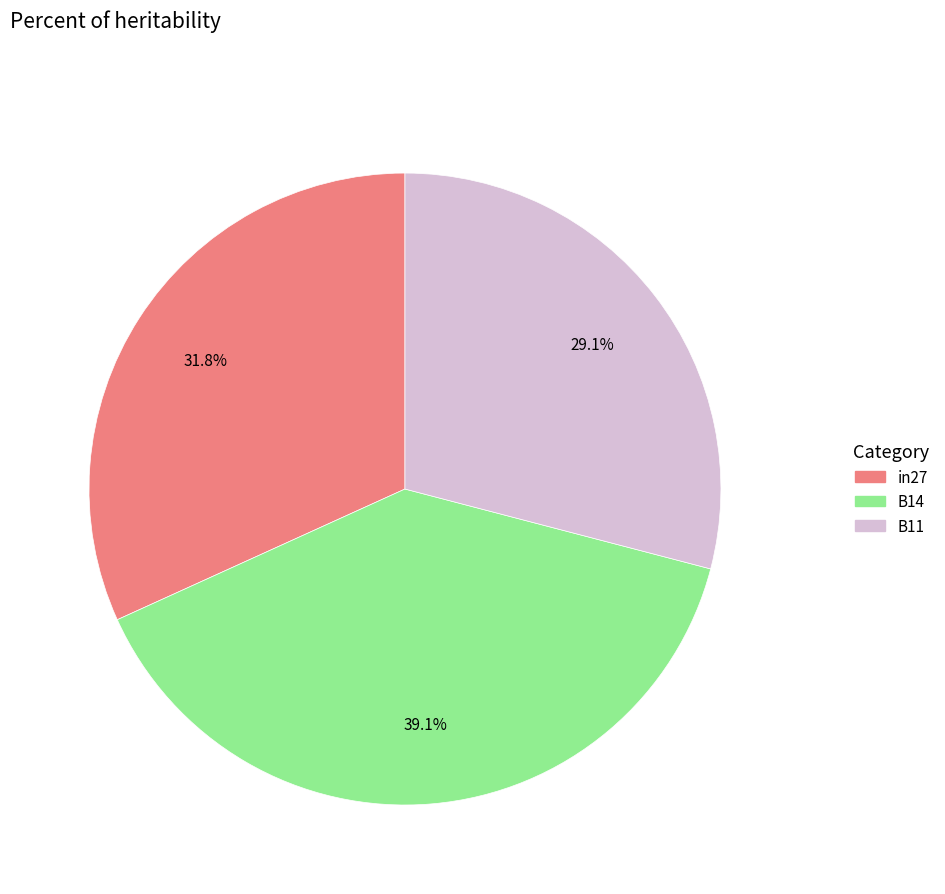

Between B11 and B14, which is larger?

B14